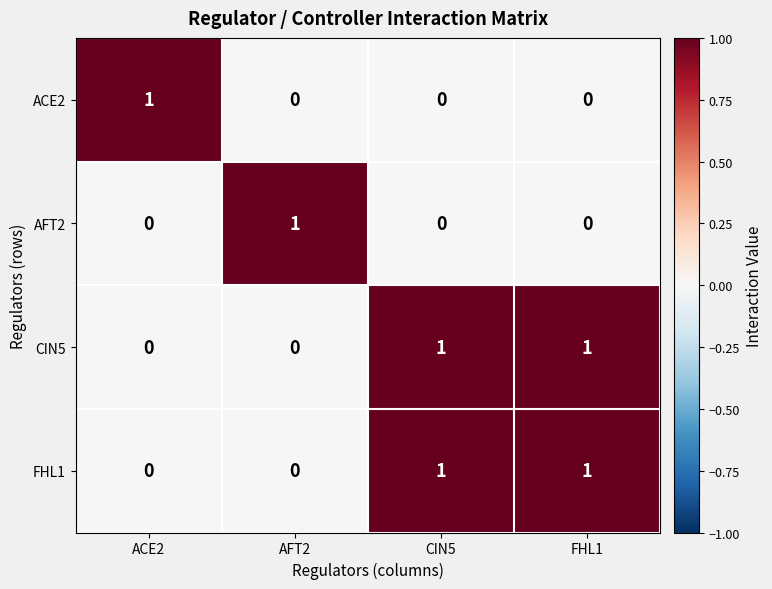

The value of FHL1 at CIN5 is 1. True or false?

True